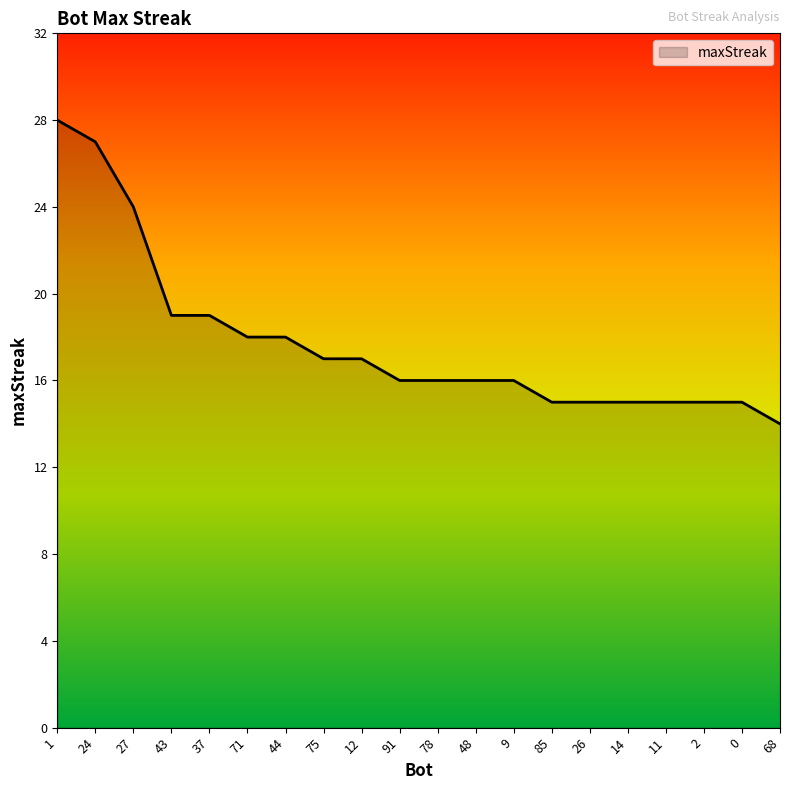

What is the minimum value shown in the chart?

14